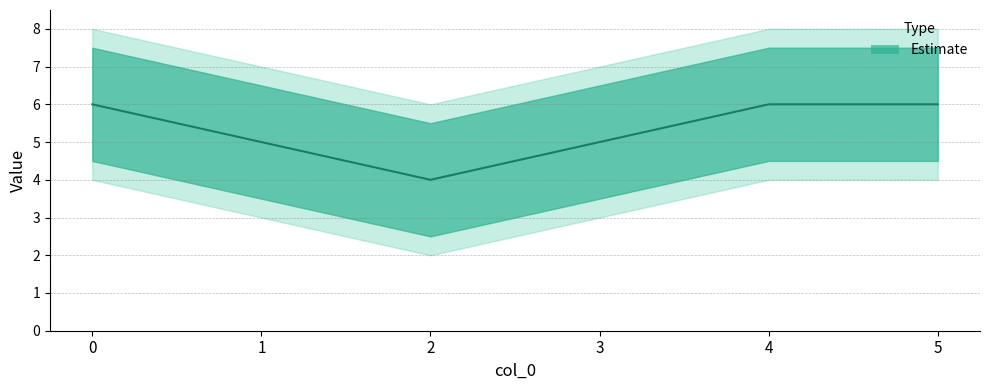

The chart shows a value of 3 at 5. True or false?

False